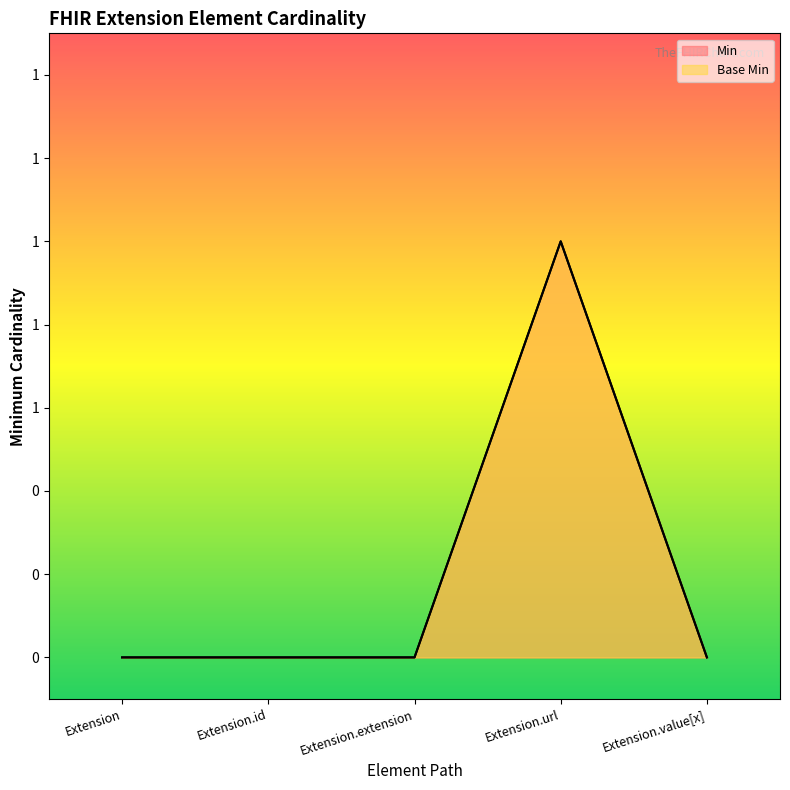

What are all the series names shown in the legend?

Min, Base Min